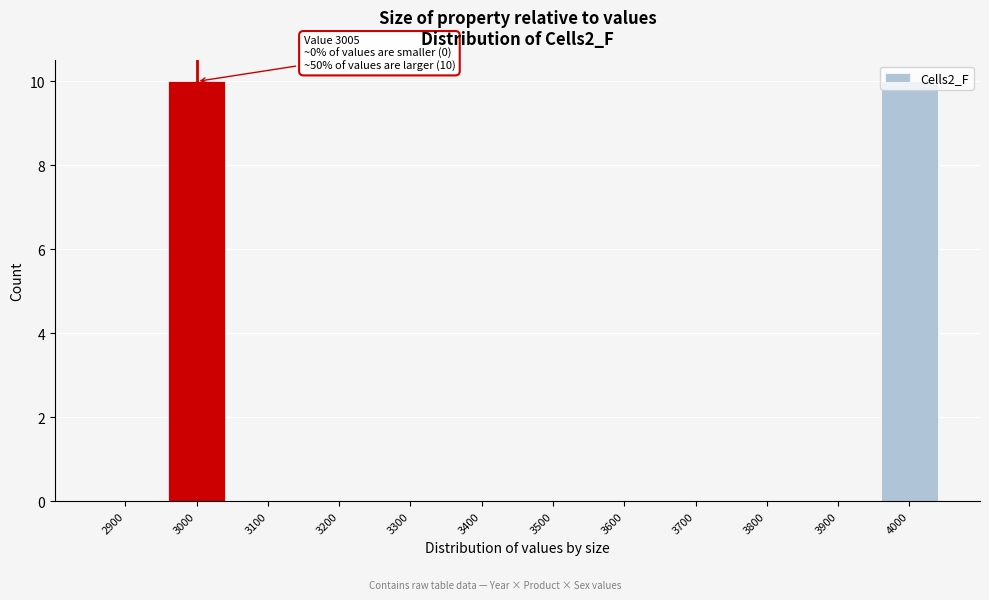

The value at 3100 is 0. True or false?

True